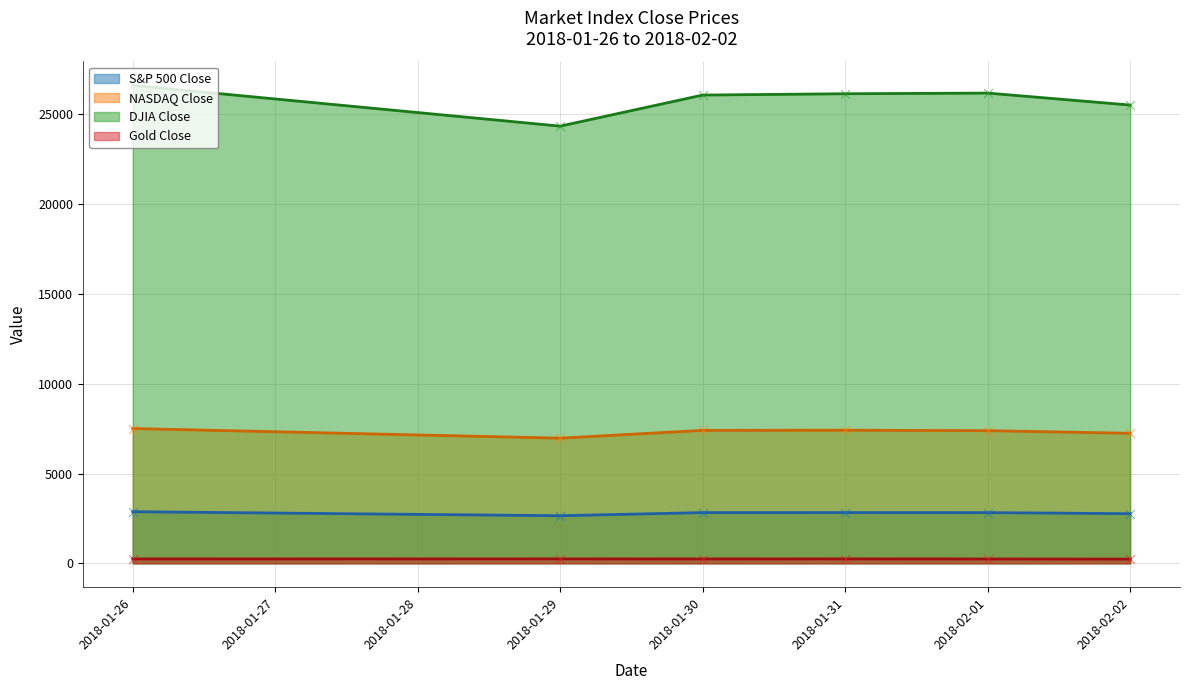

Which series has the largest total across all categories?

DJIA Close